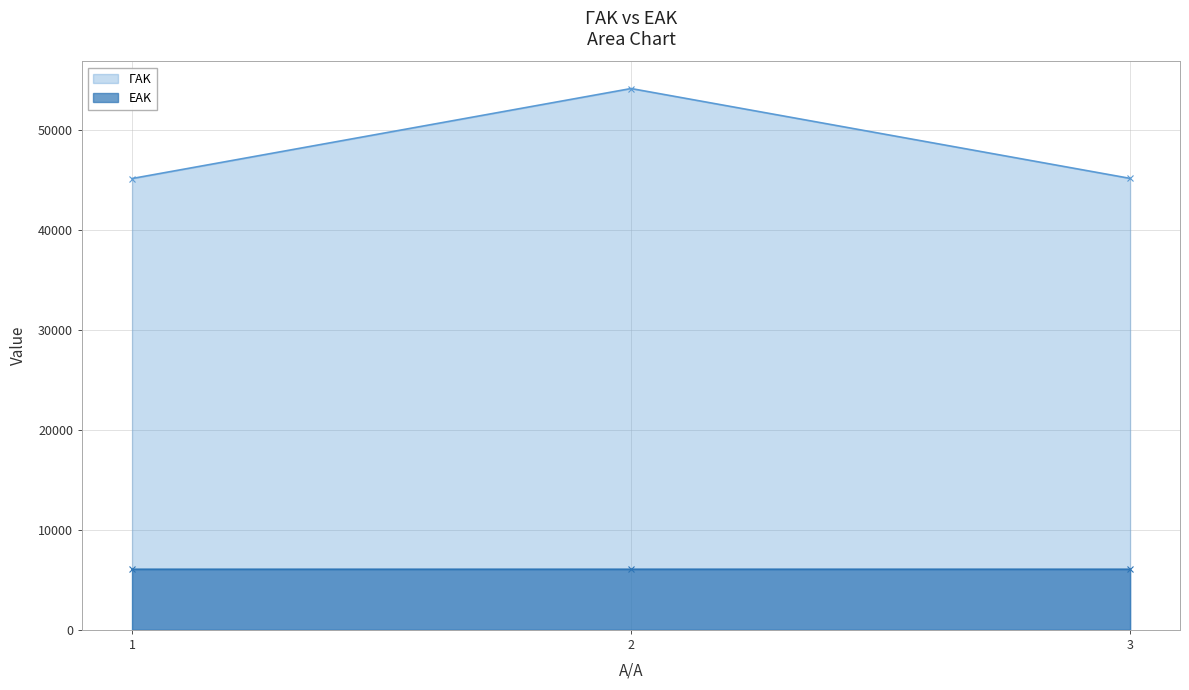

Which label corresponds to the smallest value in the chart?

1